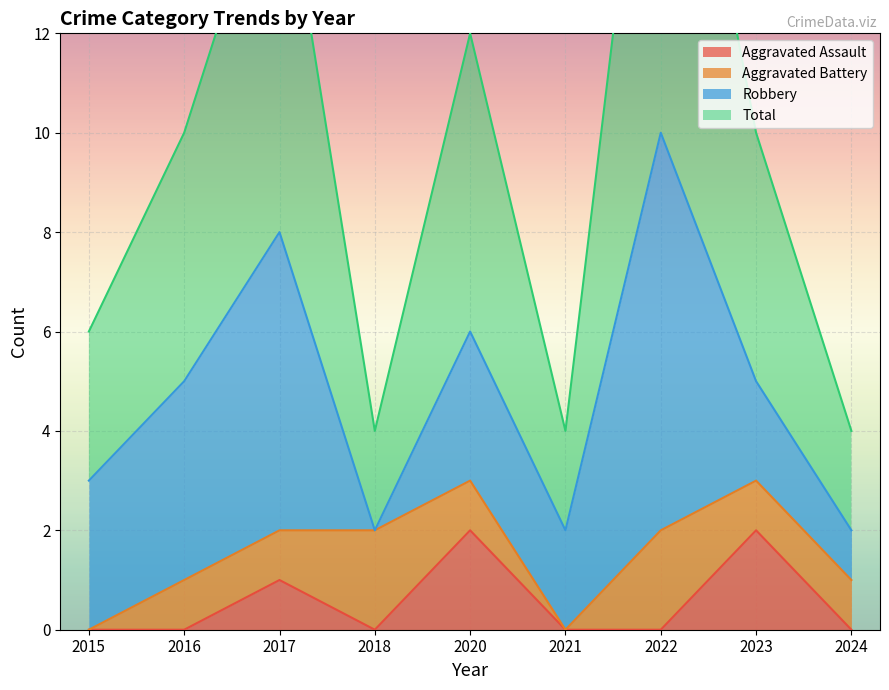

Is it true that Aggravated Assault equals 0 at 2018?

True